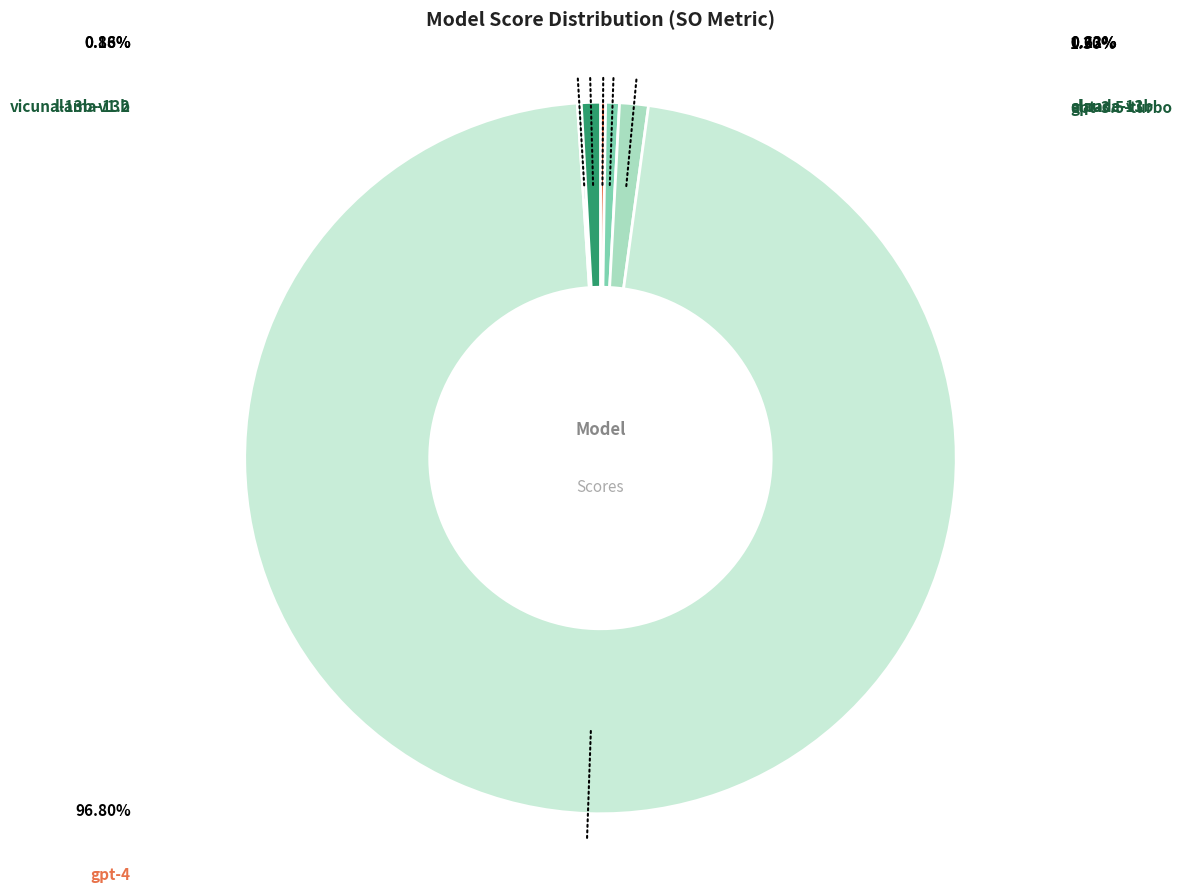

Is there any slice that represents more than half of the pie?

Yes